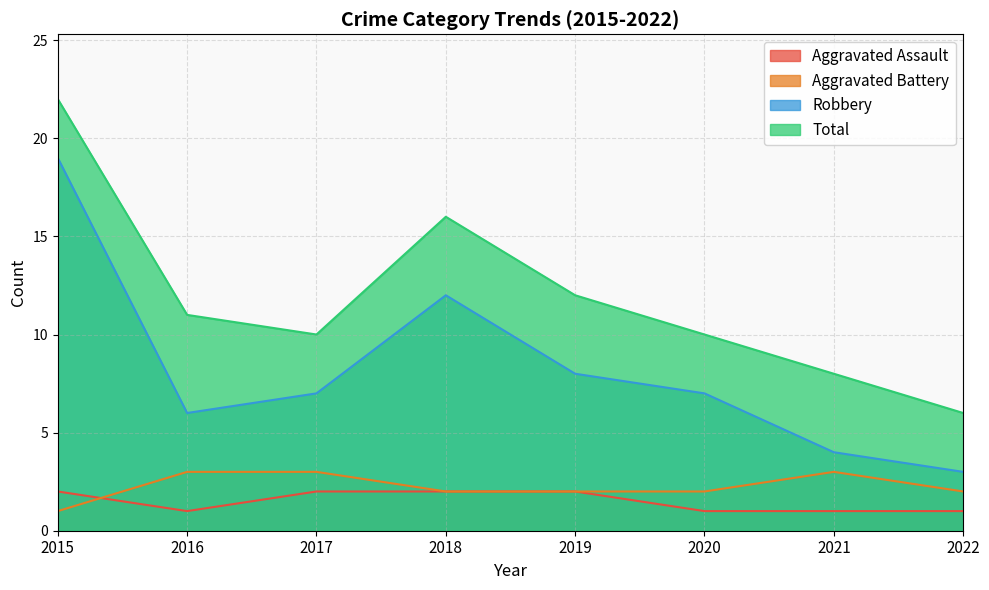

True or false: Robbery and Aggravated Battery intersect in this chart.

False